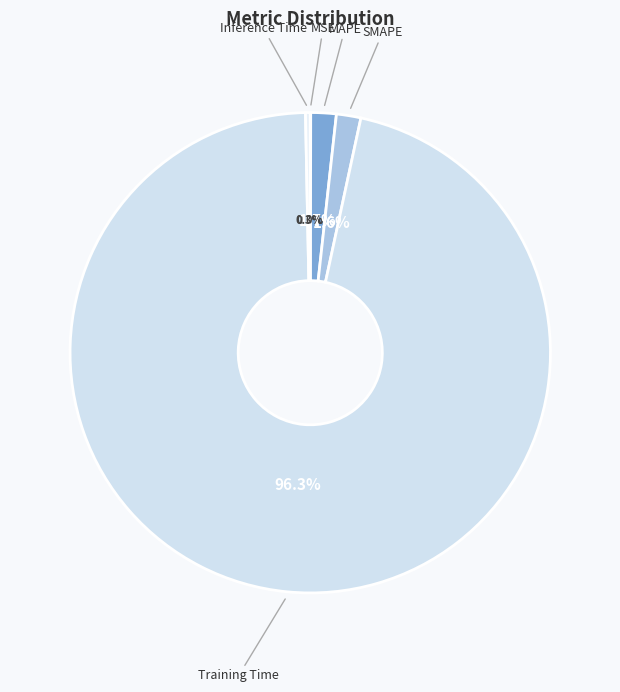

Which slice is the largest?

Training Time